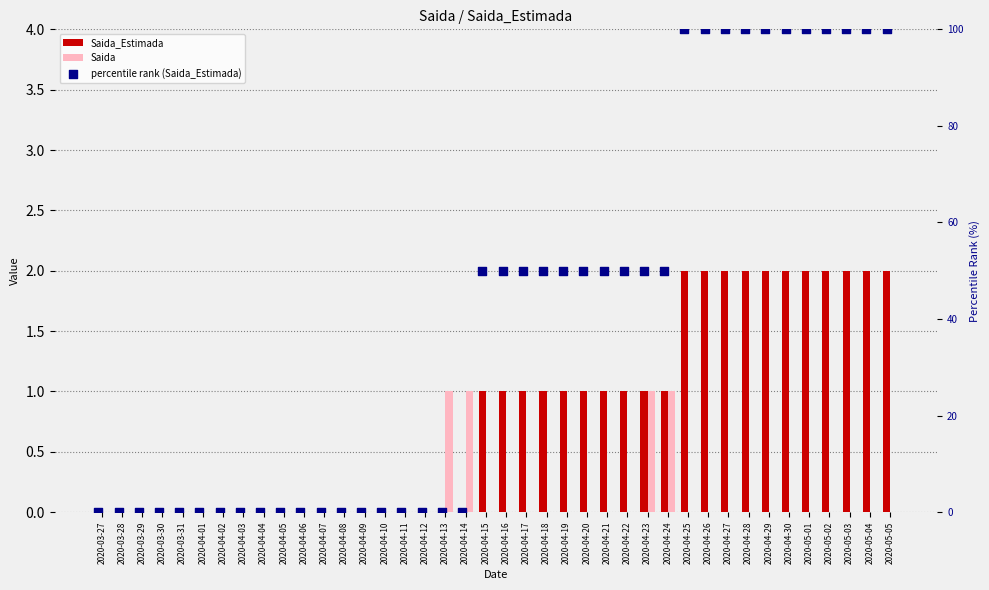

Which series has the largest total across all categories?

percentile rank (Saida_Estimada)